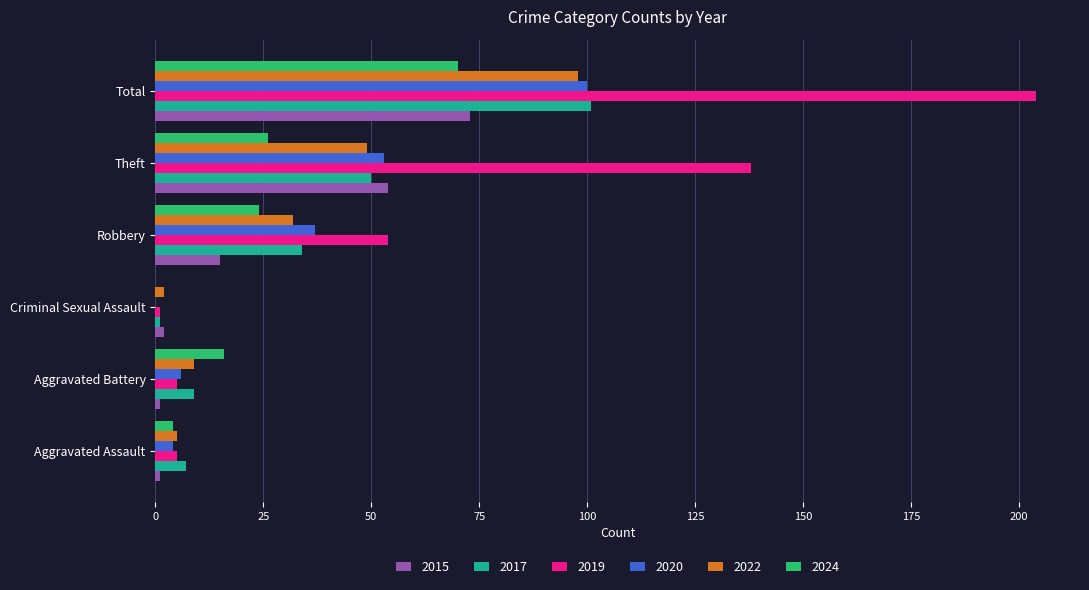

What are all the series names shown in the legend?

2015, 2017, 2019, 2020, 2022, 2024